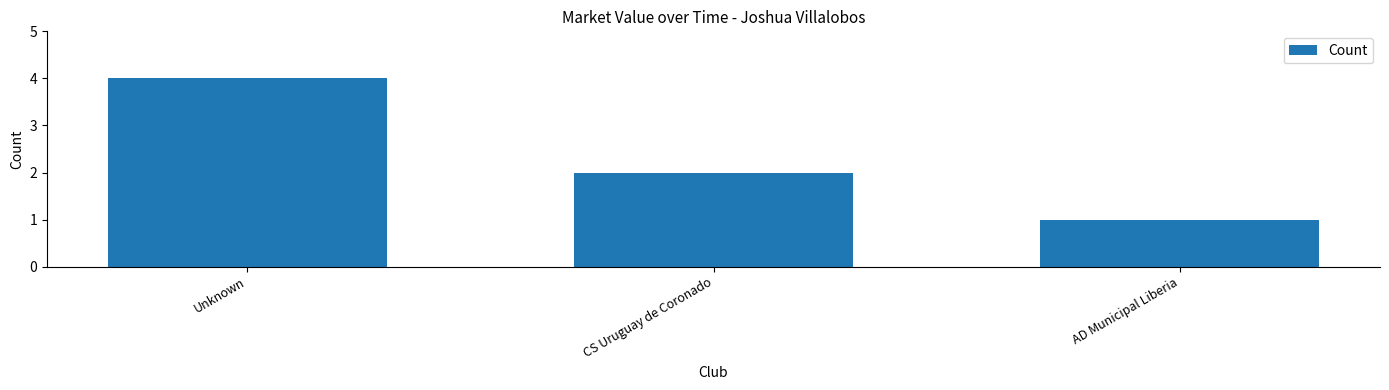

How many series are shown in this chart?

1